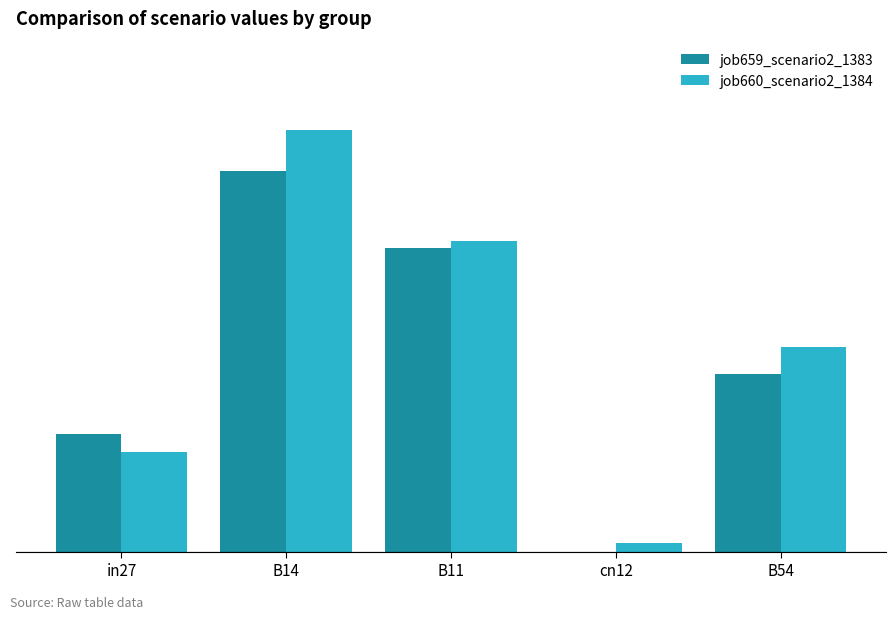

Is it true that job660_scenario2_1384 equals 0.9 at B14?

True